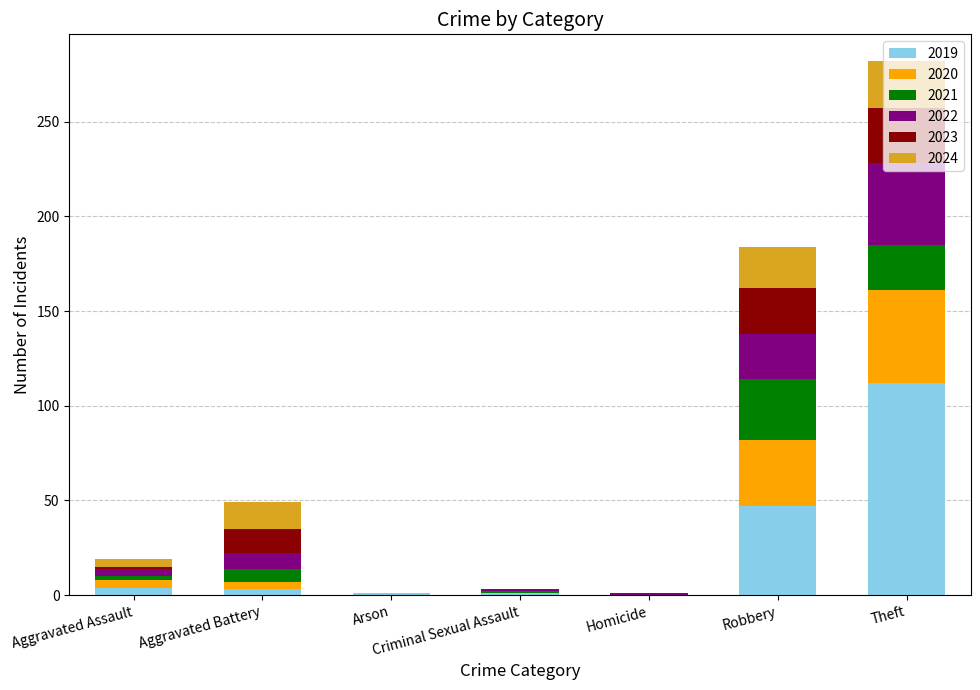

Is it true that 2019 equals 112 at Theft?

True